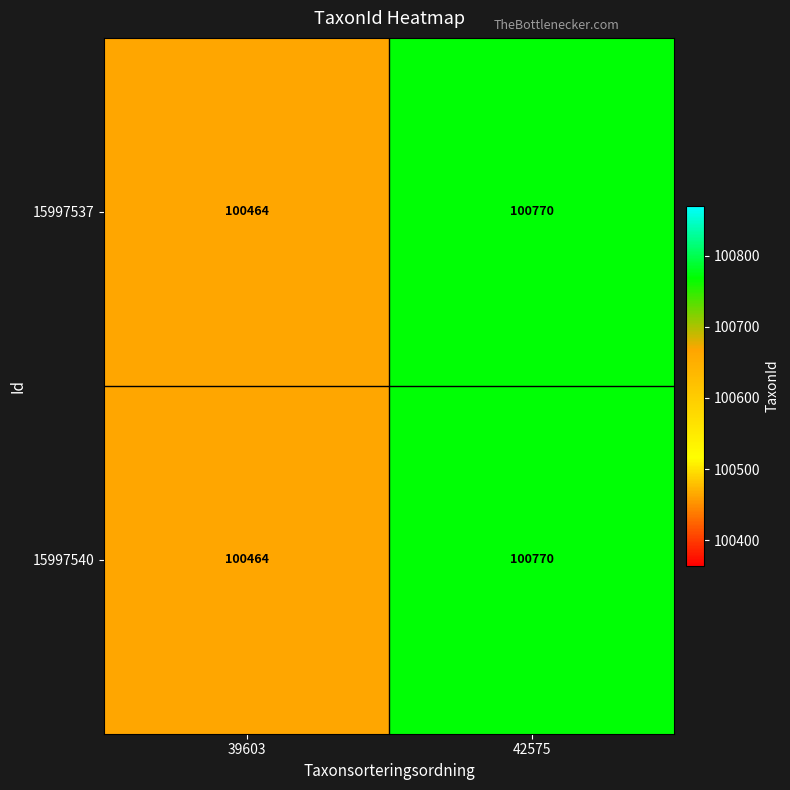

At which label is 15997540 closest to 100617?

39603